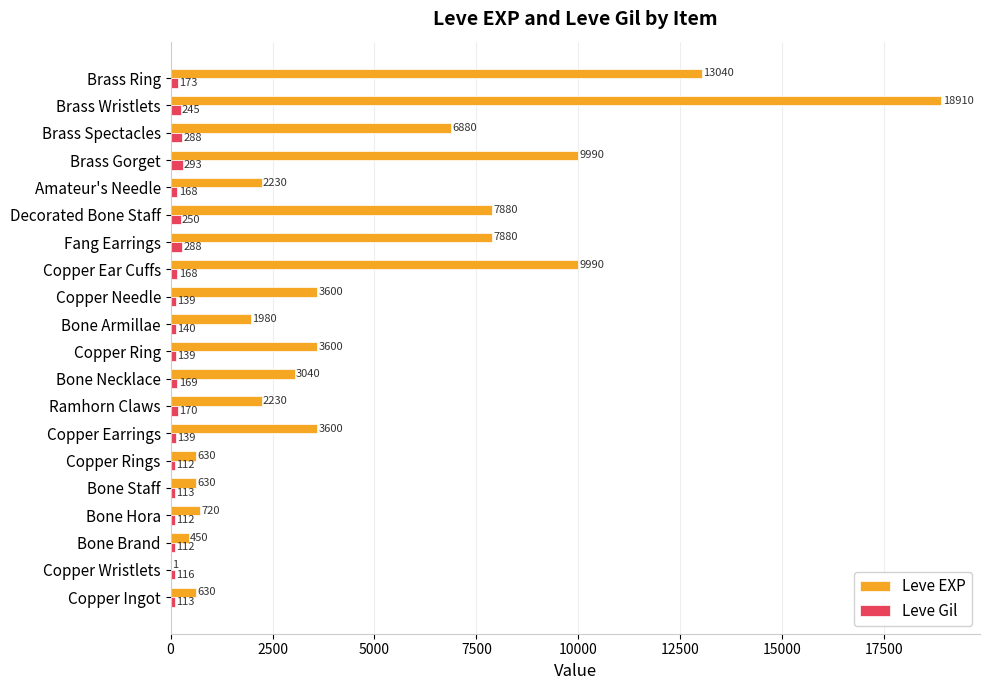

What is the maximum value for Leve Gil?

293